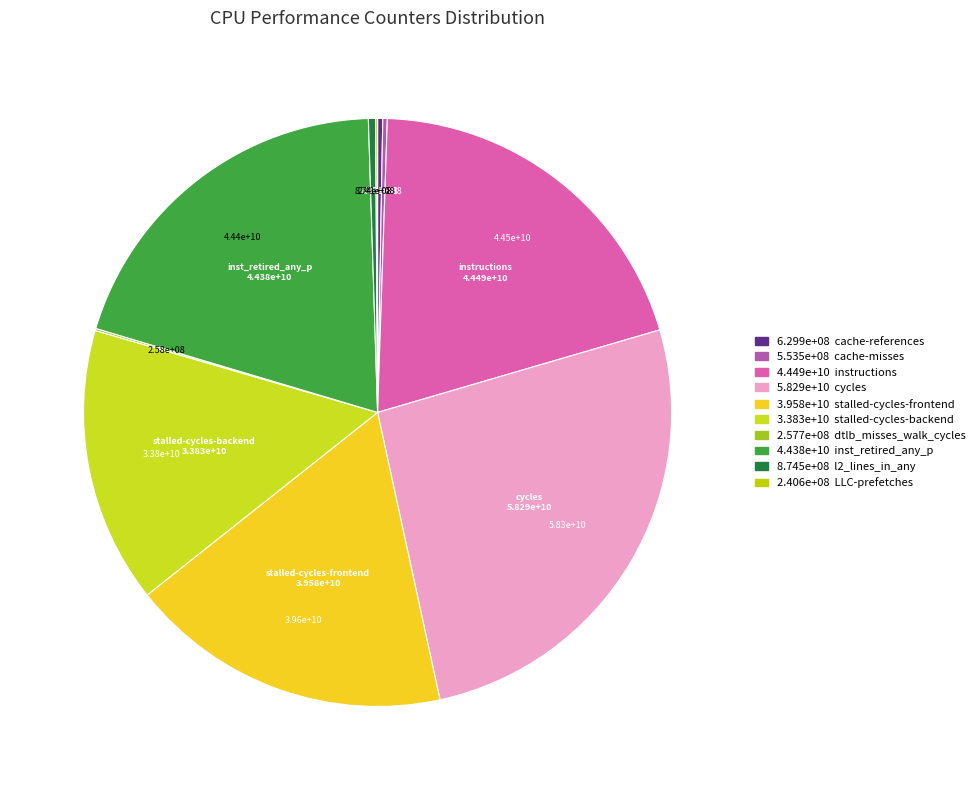

How many slices are in this pie chart?

10